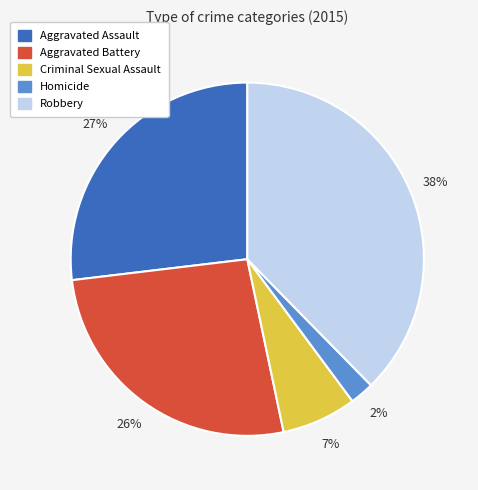

Is the sum of Aggravated Assault and Aggravated Battery greater than half?

Yes